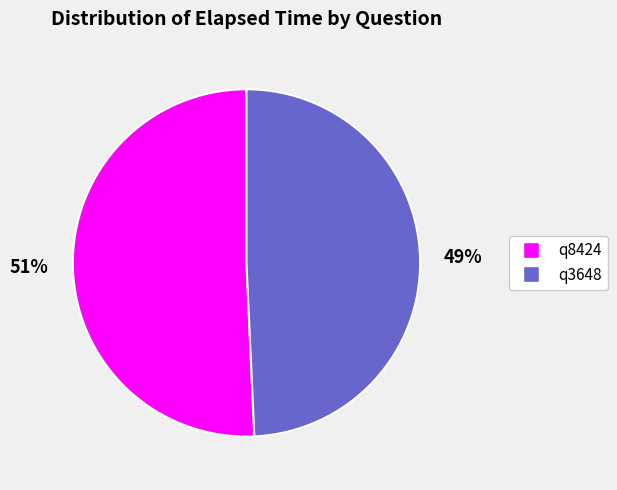

To the nearest percent, what is the combined percentage of q8424 and q3648?

100%